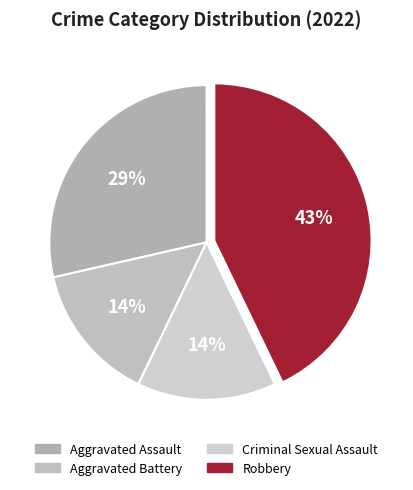

What percentage is the Aggravated Battery slice, to the nearest percent?

14%